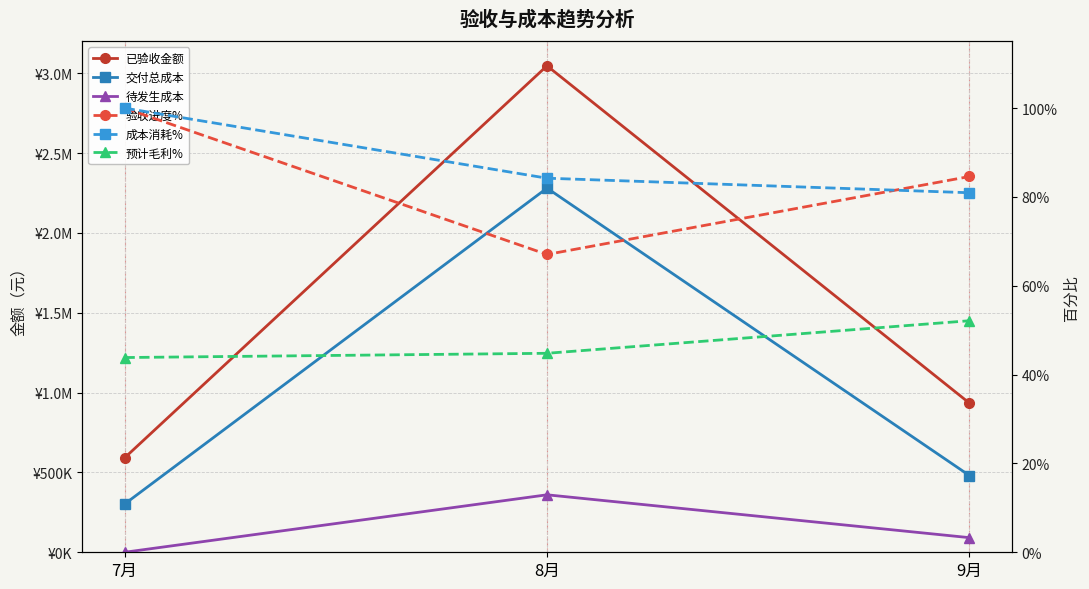

The 已验收金额 series shows 3046612.0 at 8月. True or false?

True